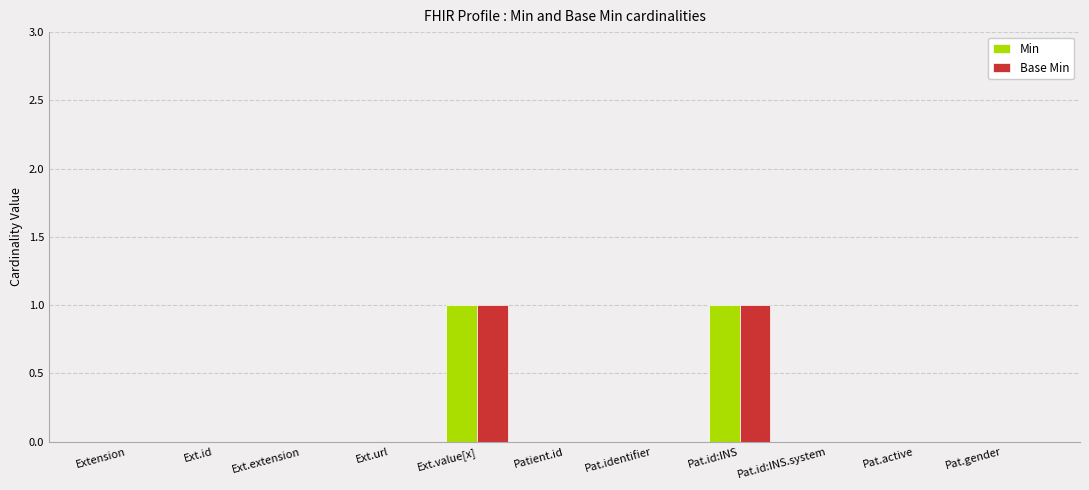

Reading left to right, list all the values displayed in this chart.

Min: 0	0	0	0	1	0	0	1	0	0	0
Base Min: 0	0	0	0	1	0	0	1	0	0	0